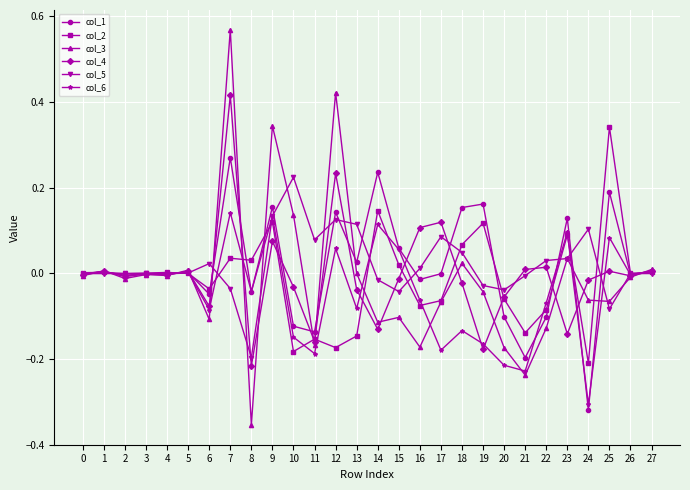

Is it true that col_4 equals 0.1 at 17?

True